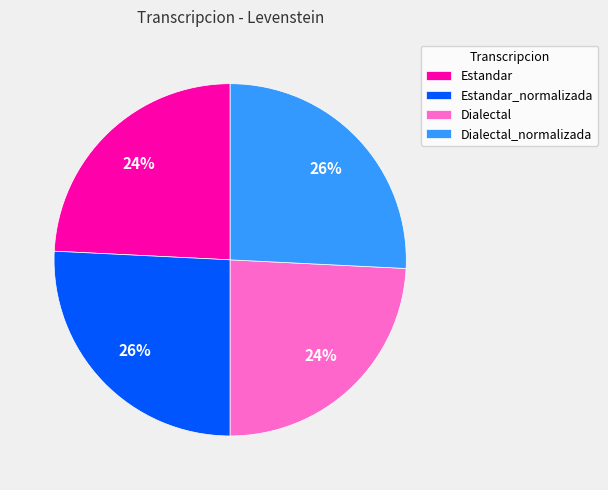

True or false: Estandar_normalizada accounts for 26% of the total.

True